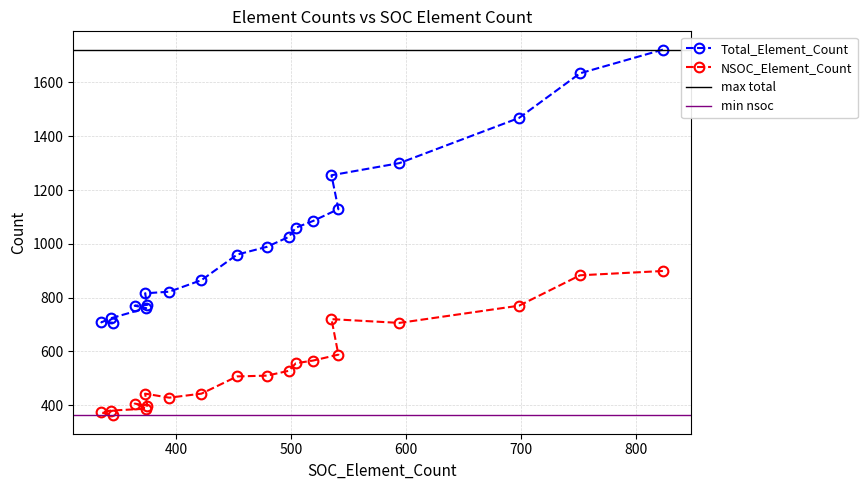

How many values in the NSOC_Element_Count series are below 510?

10